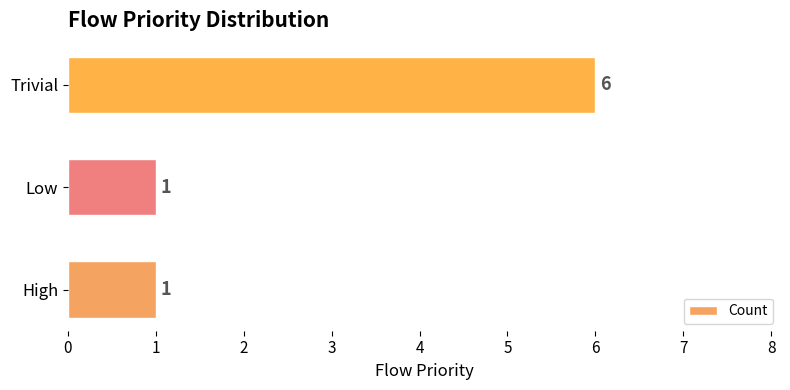

What is the change in value from Low to Trivial?

+5